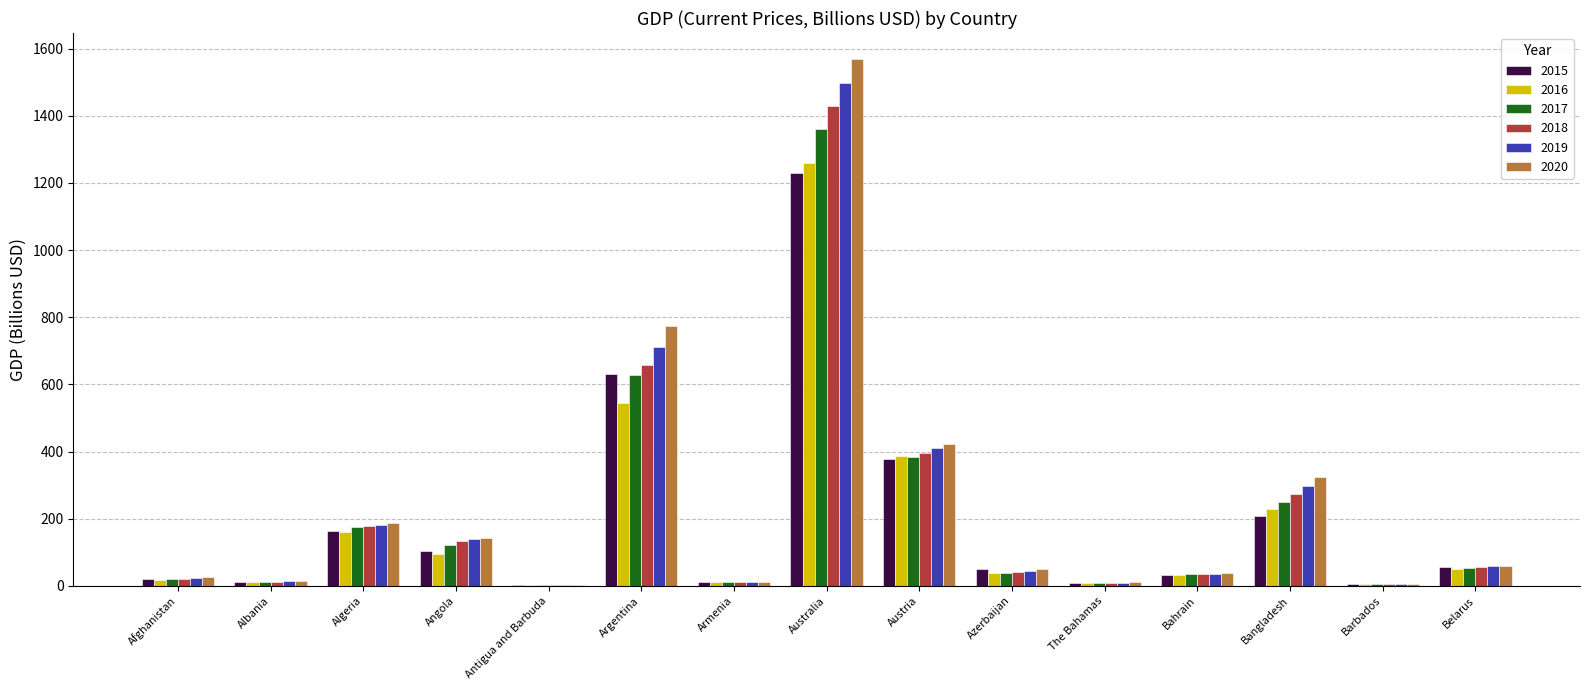

What is the highest value of the 2020 series?

1568.1